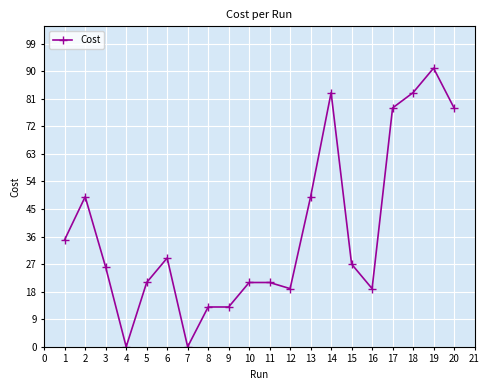

What is the change in value from 16 to 19?

+72.0